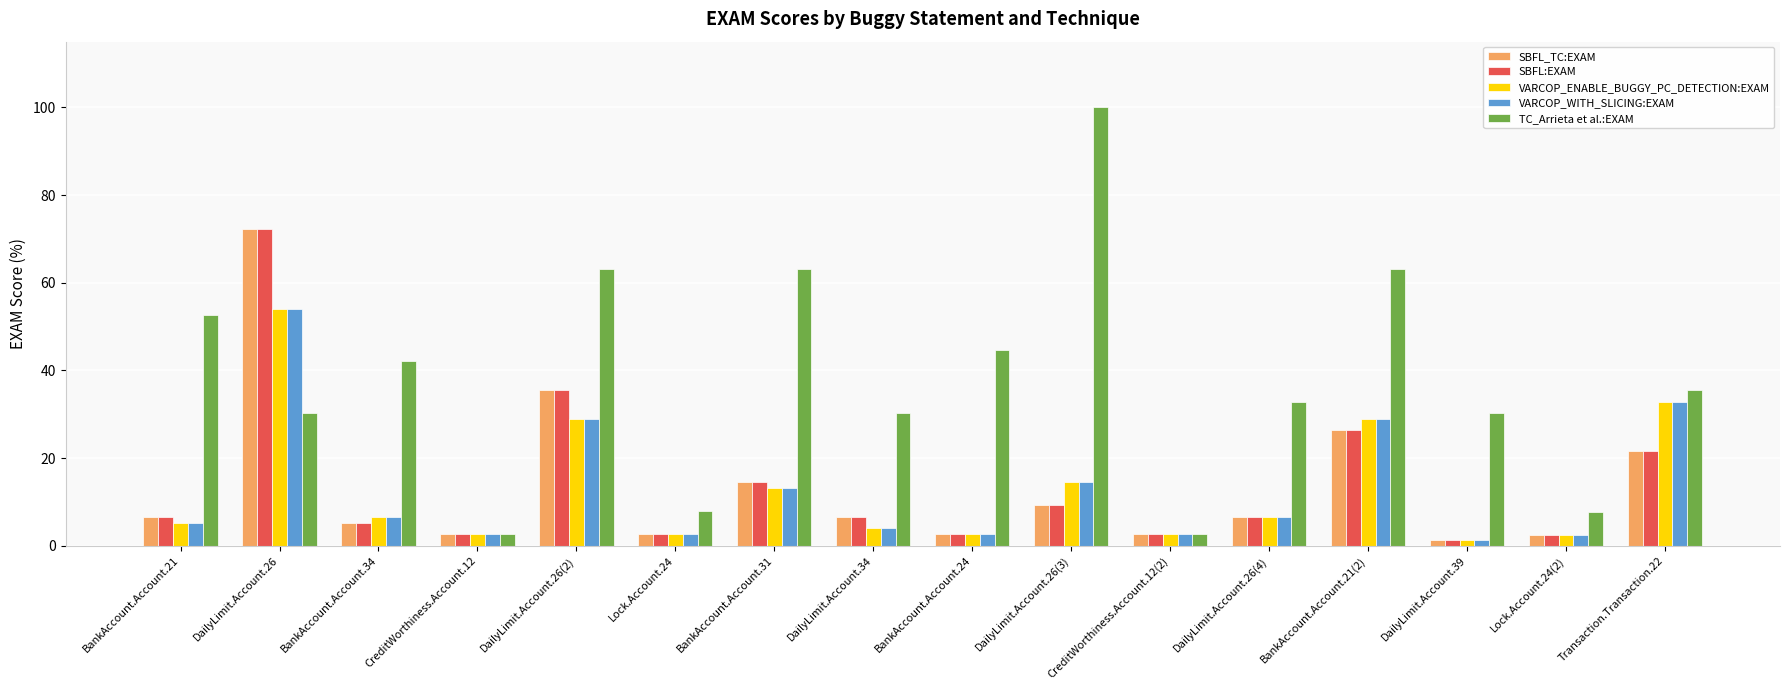

Which series has the largest range (max minus min)?

TC_Arrieta et al.:EXAM